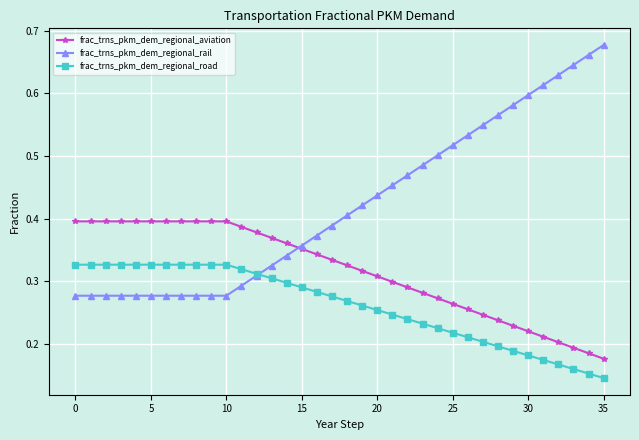

True or false: frac_trns_pkm_dem_regional_aviation and frac_trns_pkm_dem_regional_road intersect in this chart.

False